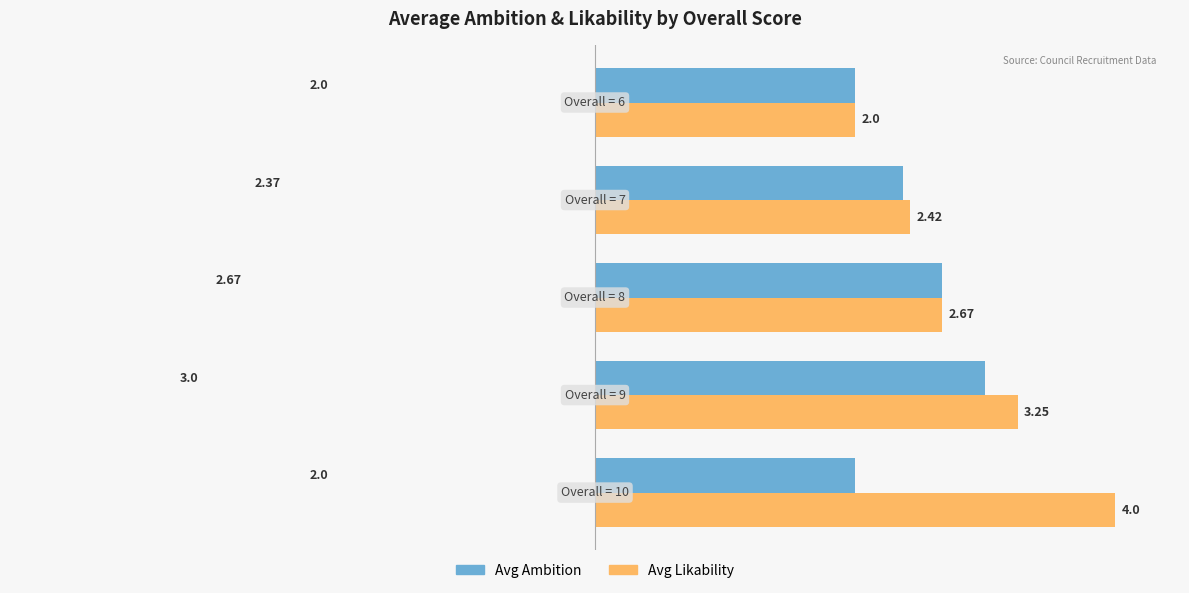

What is the average value of the Avg Likability series?

2.9